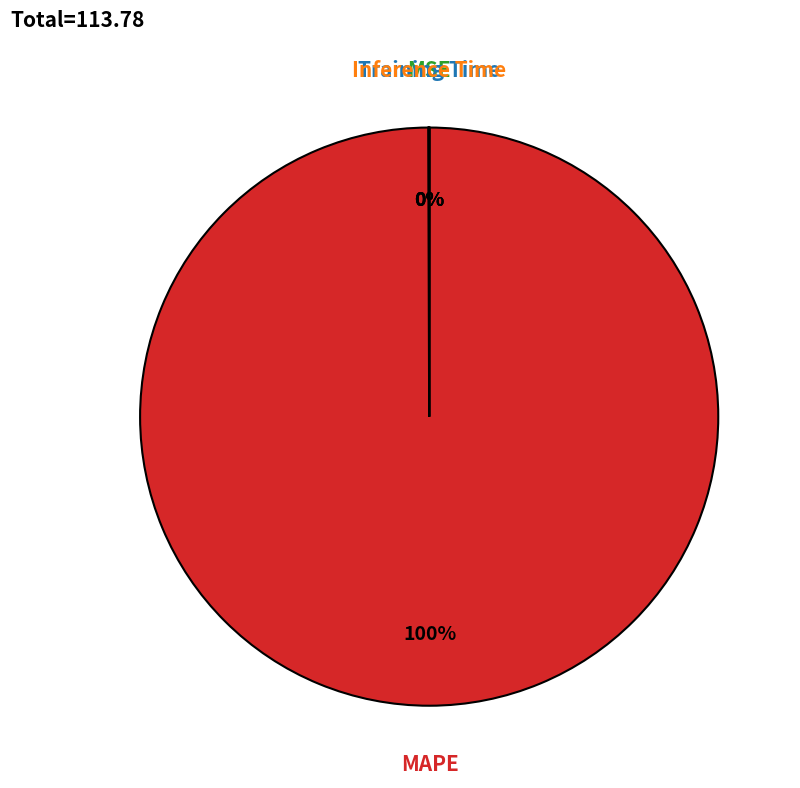

Does any single category account for the majority?

Yes